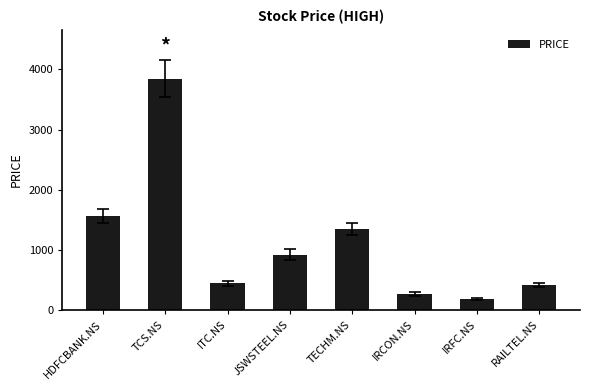

What is the greatest value displayed?

3850